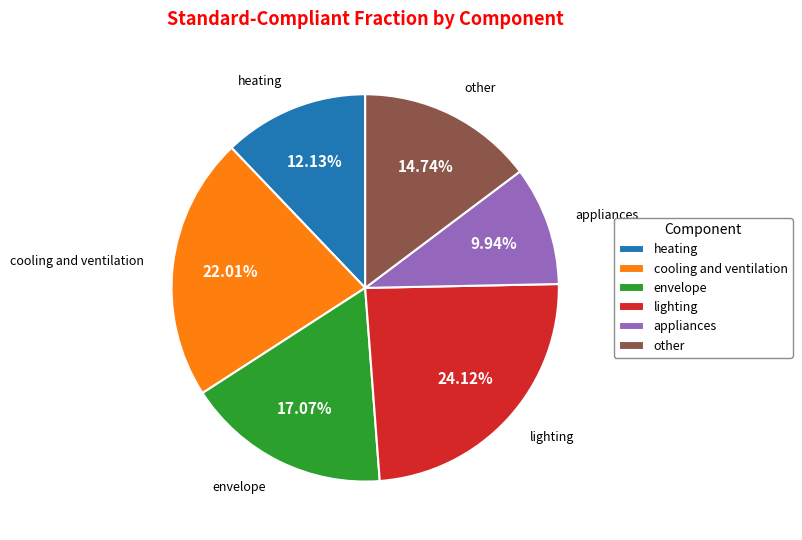

Which category has the smallest portion of the pie?

appliances